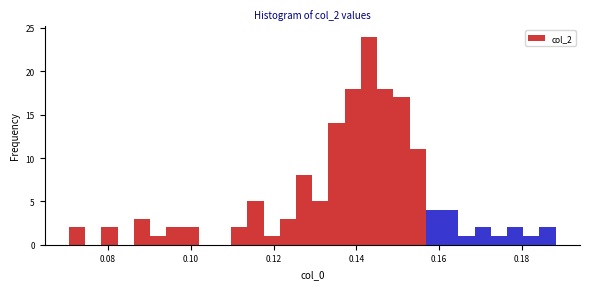

Read against the x-axis, roughly where is the centre of the tallest bar?

0.144